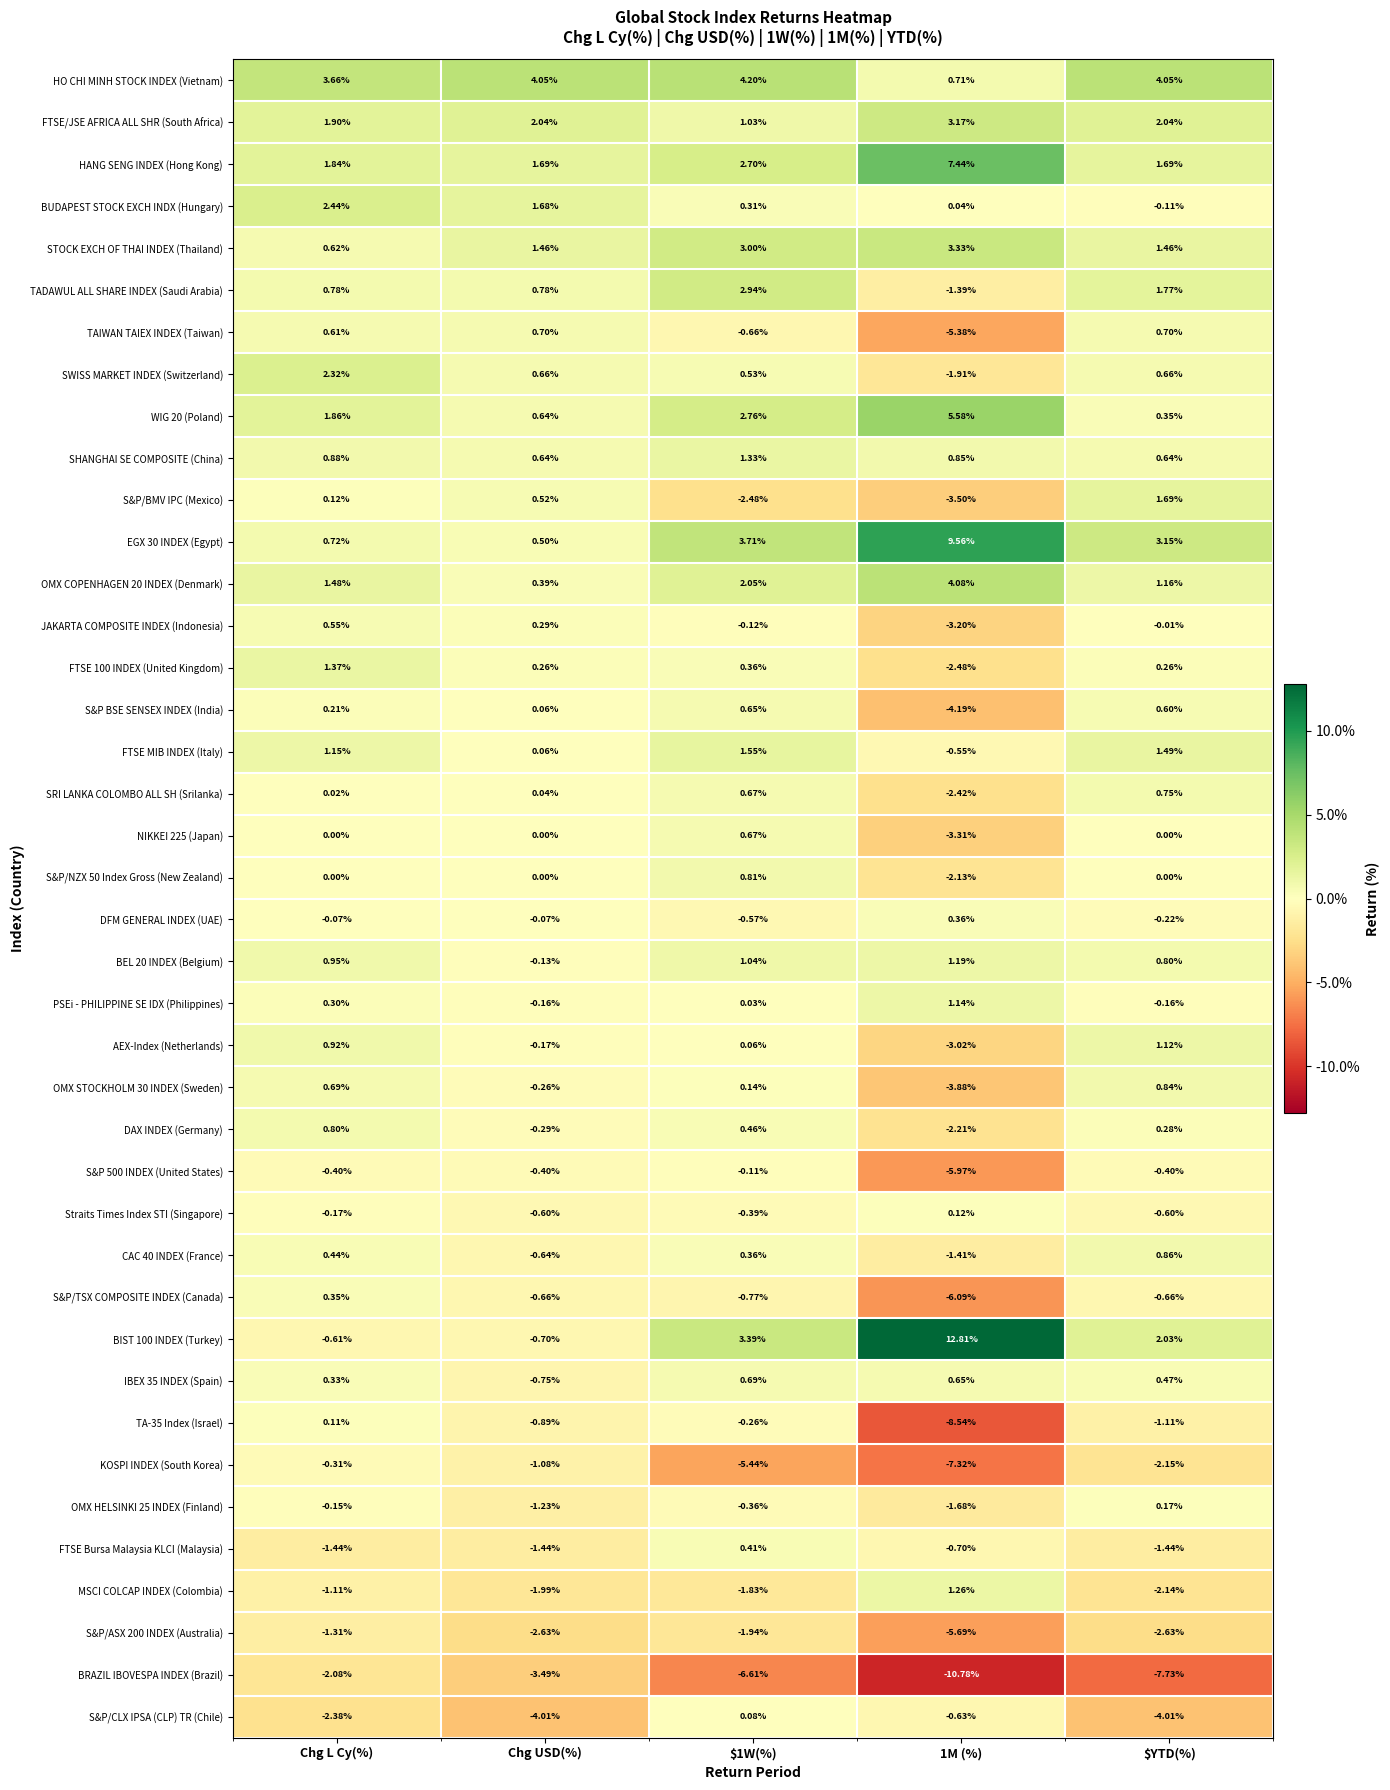

Which series has the widest spread of values?

BIST 100 INDEX (Turkey)